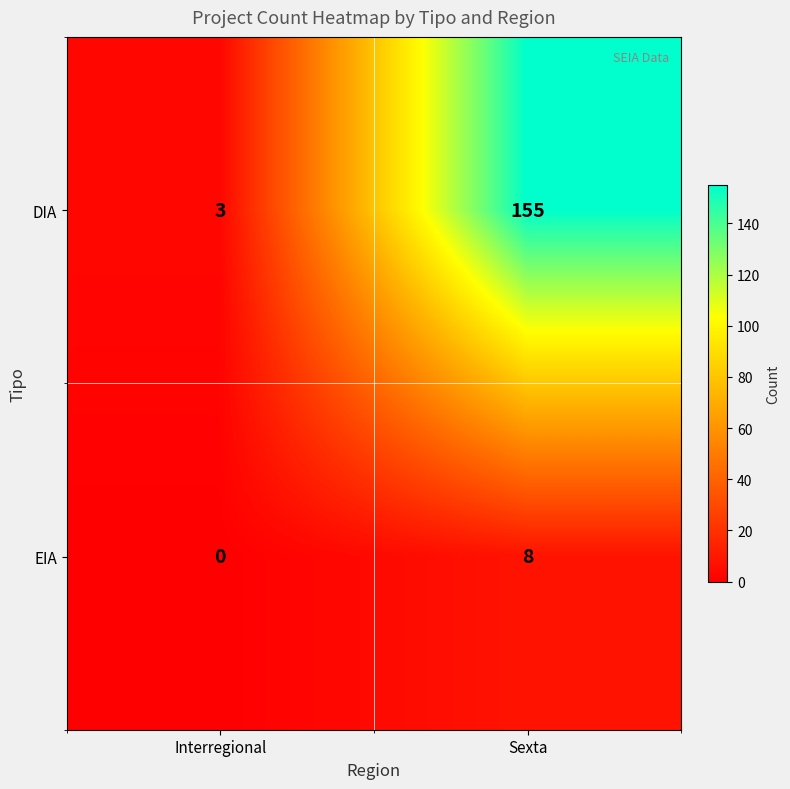

What is the difference between the maximum and minimum values in the DIA series?

152